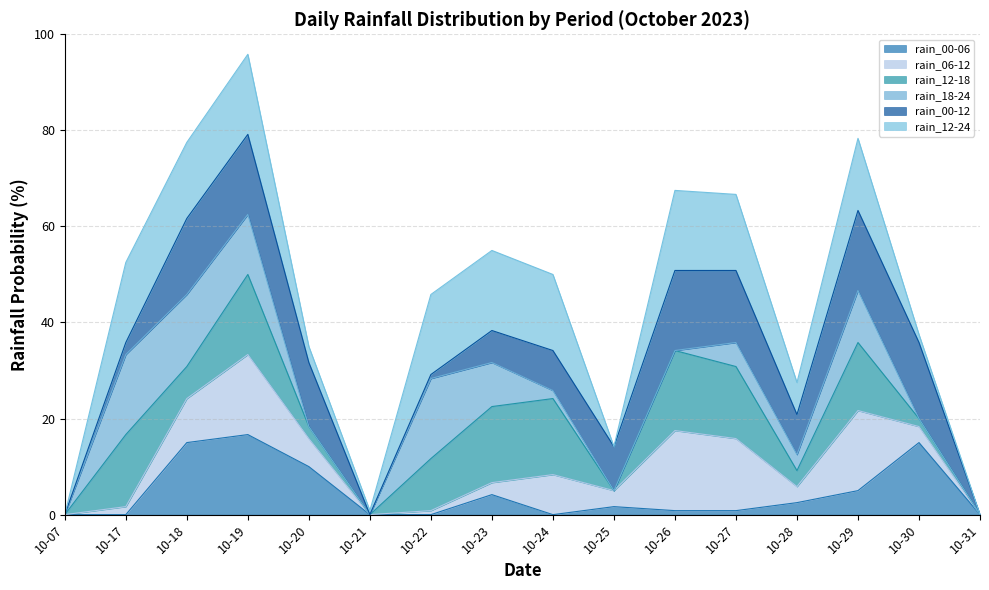

Where does the rain_06-12 series first go above 20?

2023-10-18